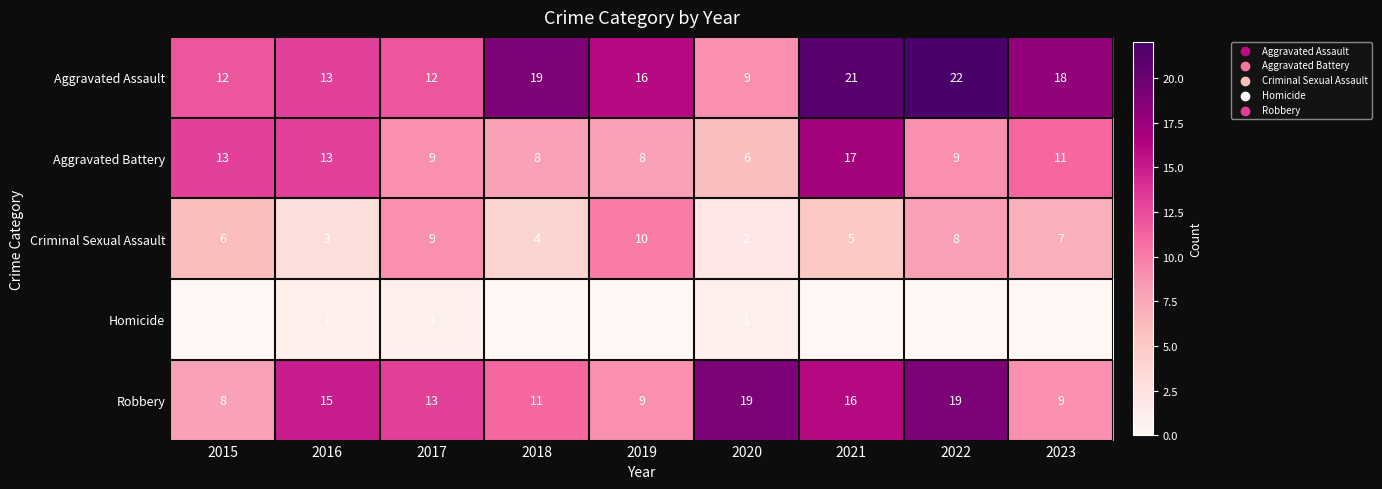

What is the sum of all Homicide values?

3